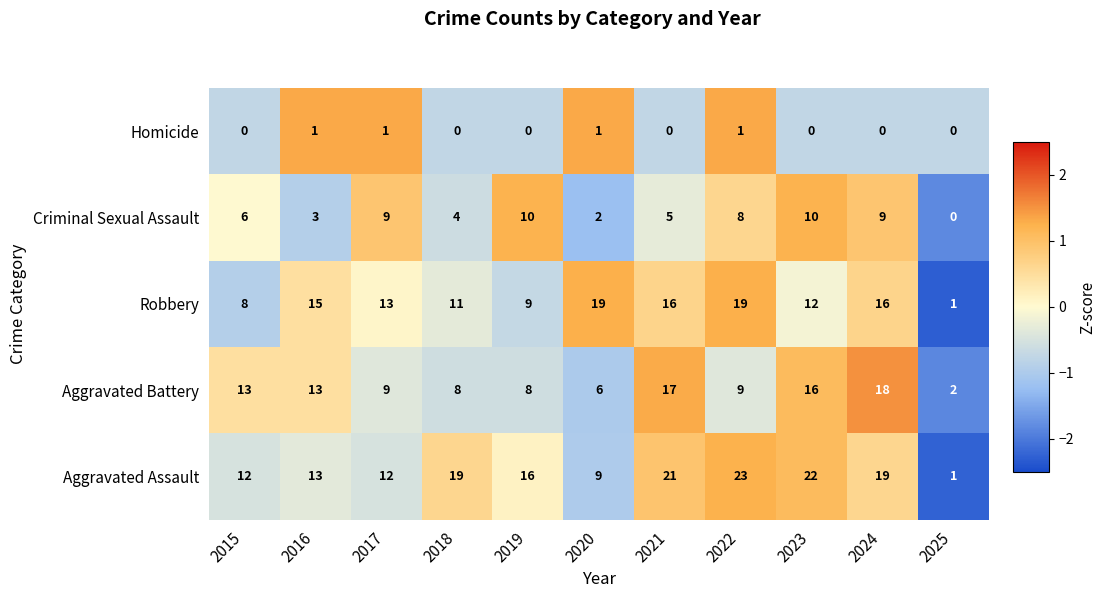

What is the spread (max minus min) of values at 2017?

12